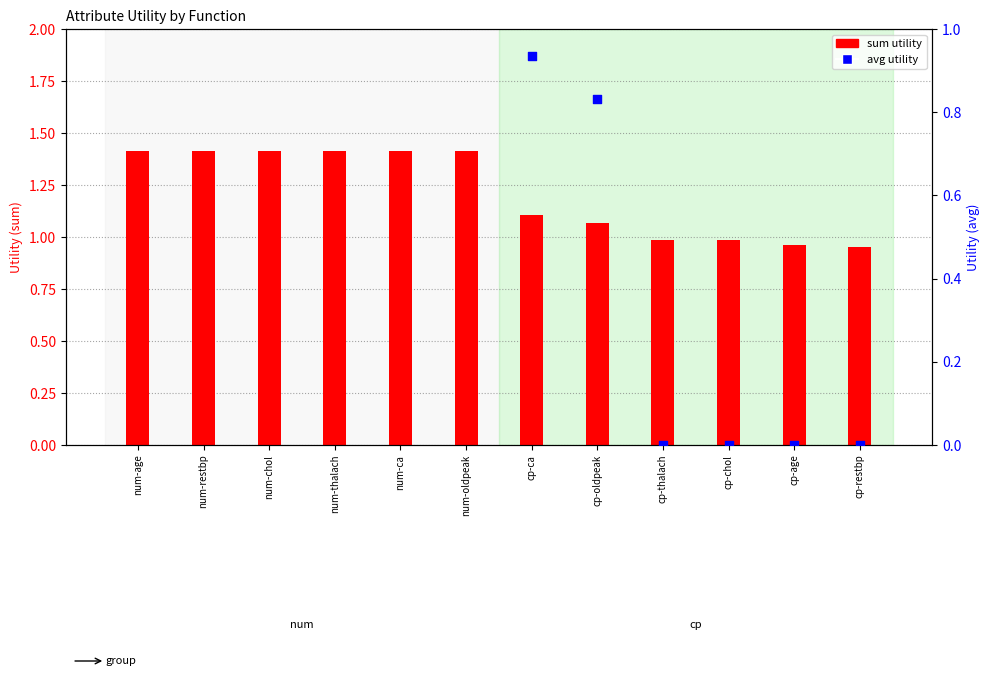

Which series has the largest total across all categories?

sum